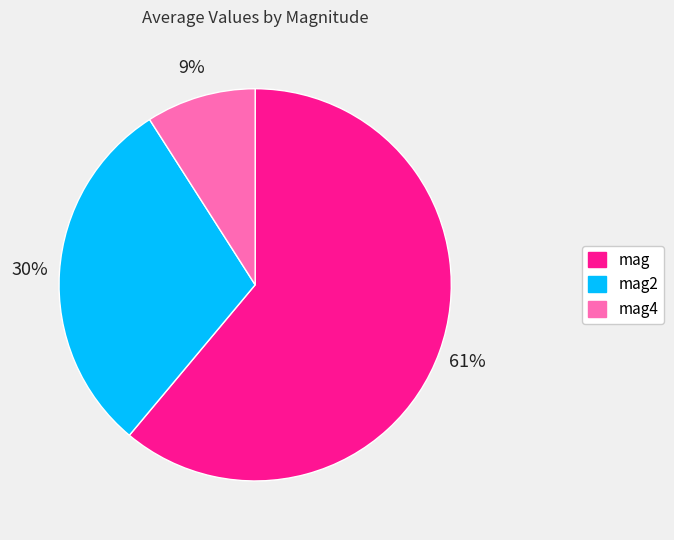

Is there a majority slice in this chart?

Yes